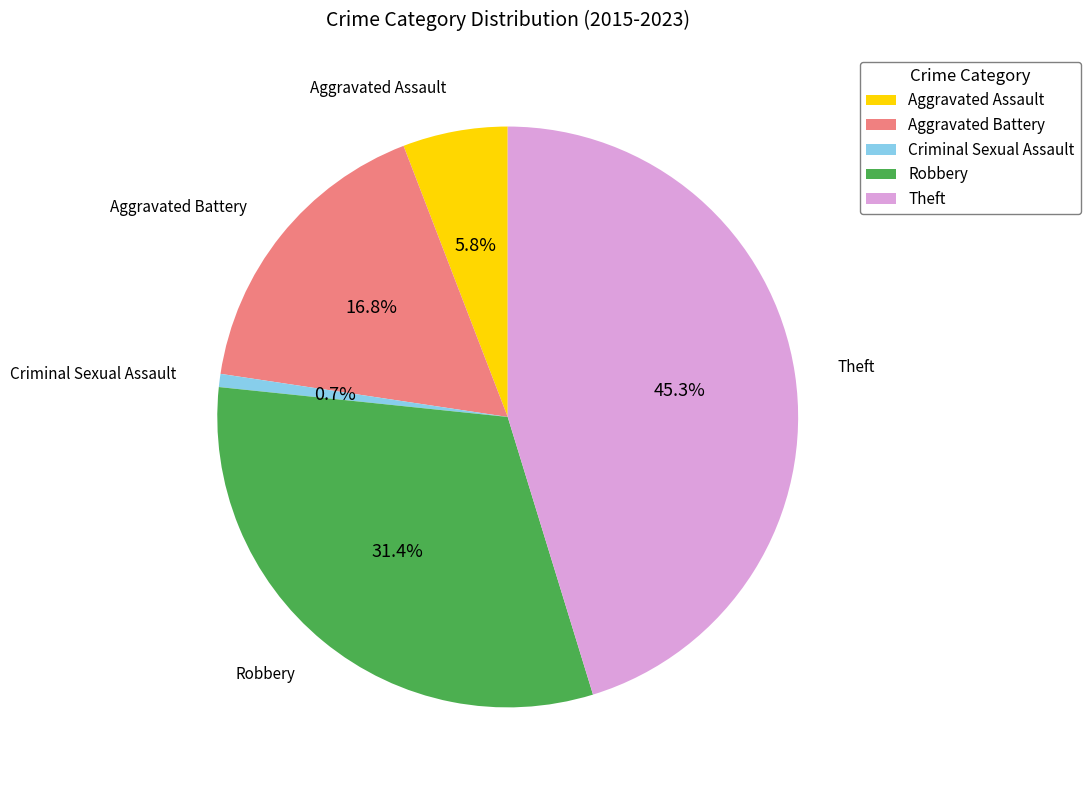

To the nearest percent, what is the average slice percentage?

20%